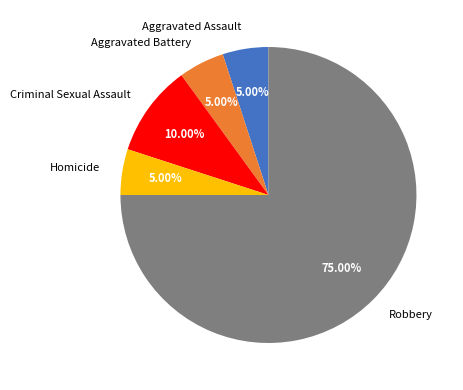

Is there any slice that represents more than half of the pie?

Yes